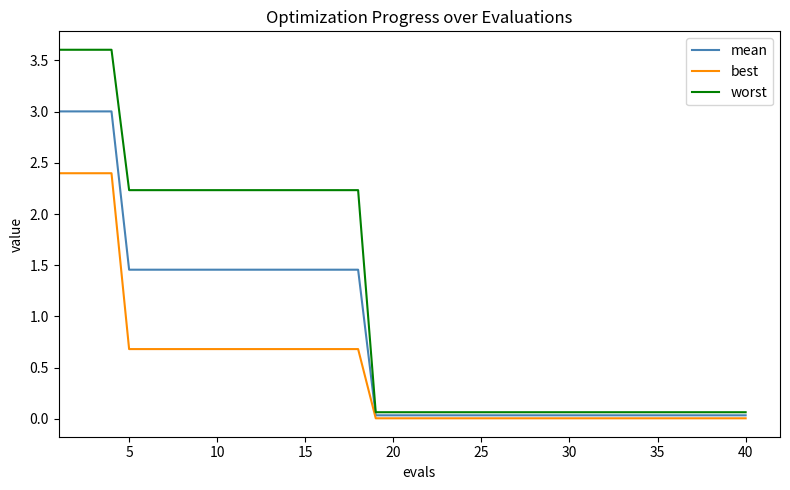

Which series has the widest spread of values?

worst